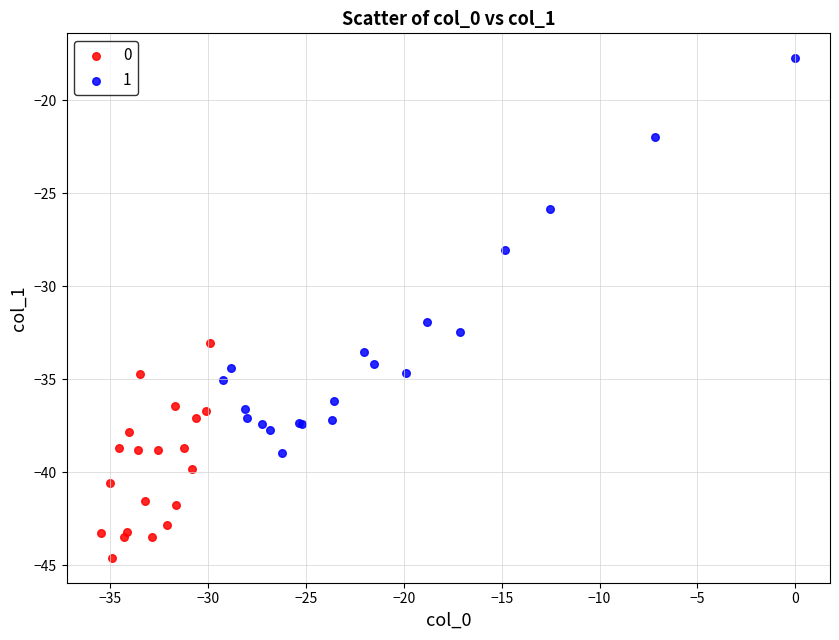

What are all the series names shown in the legend?

0, 1